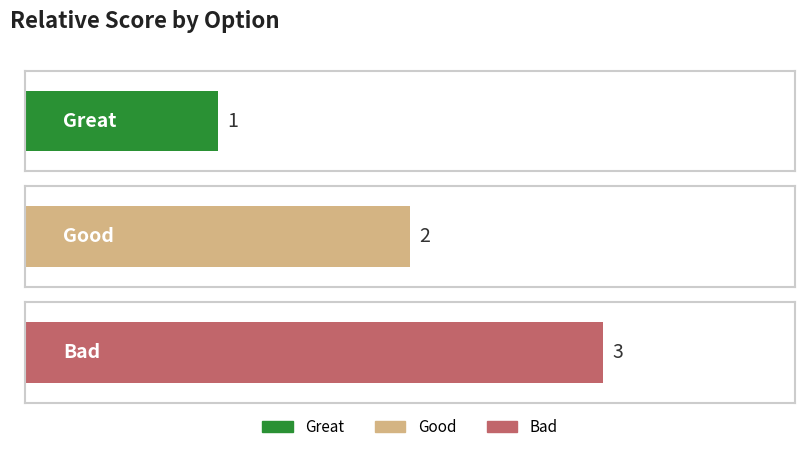

Read the value at Great.

1